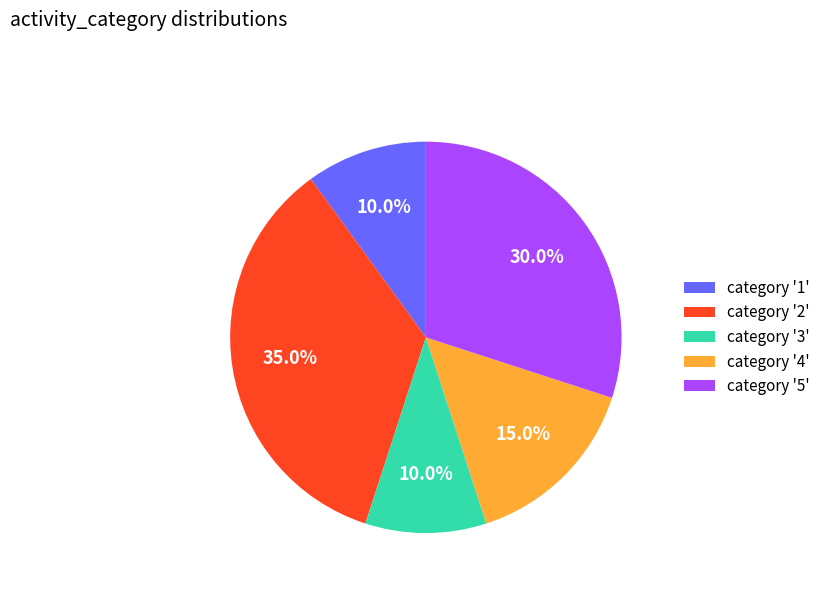

To the nearest percent, what is the average slice percentage?

20%